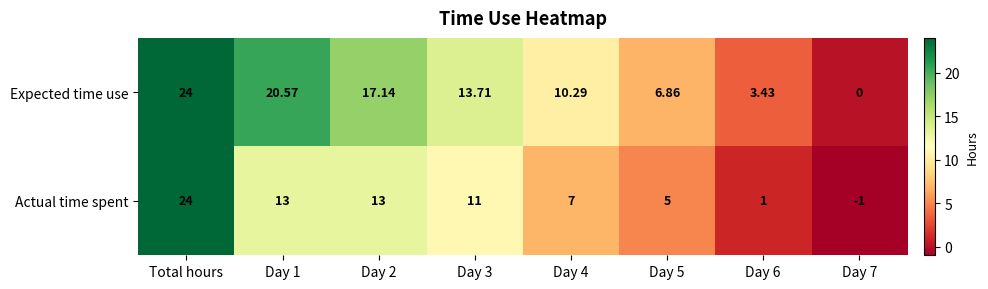

Which category has the highest value in the Actual time spent series?

Total hours